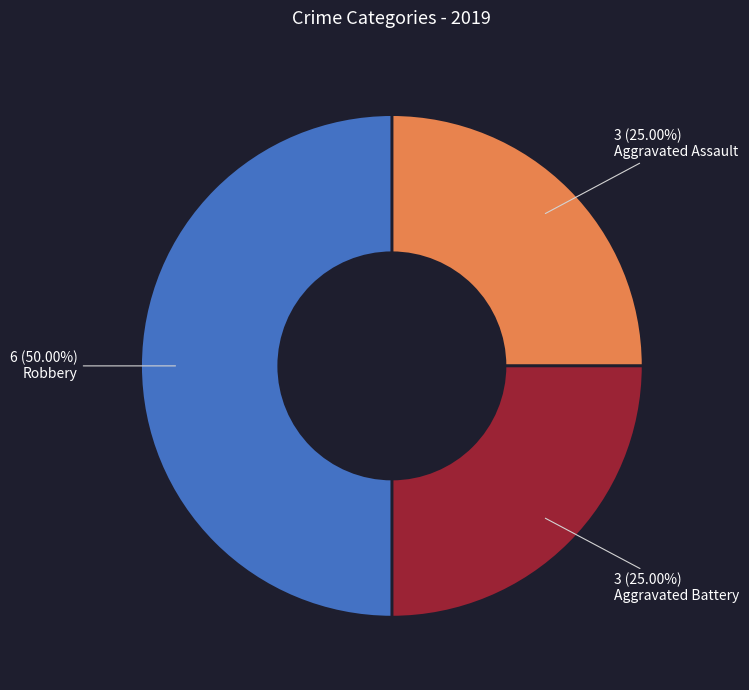

How many segments does this pie chart have?

3